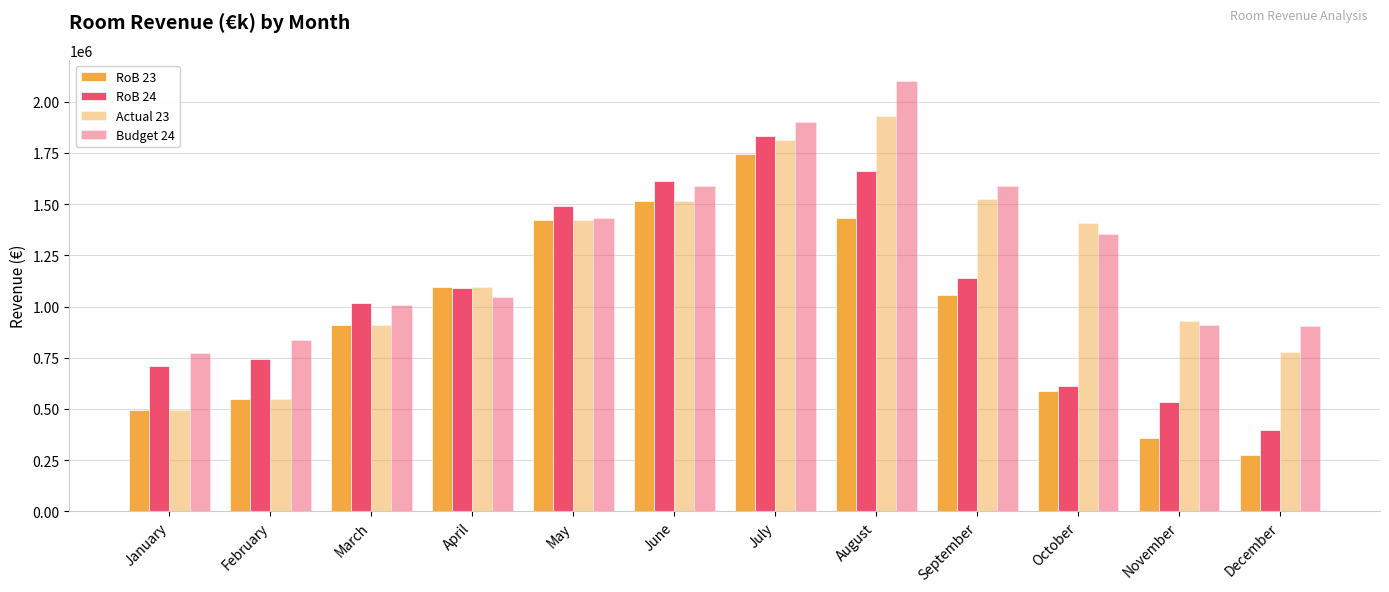

Rank the series by their maximum value, from lowest to highest.

RoB 23, RoB 24, Actual 23, Budget 24